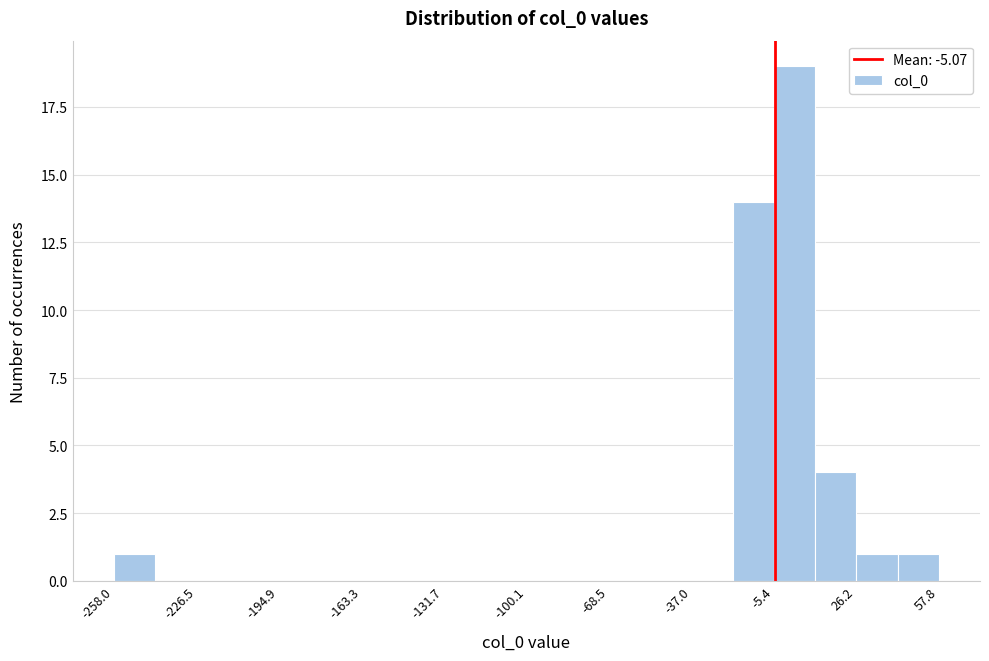

Read against the x-axis, roughly where is the centre of the tallest bar?

5